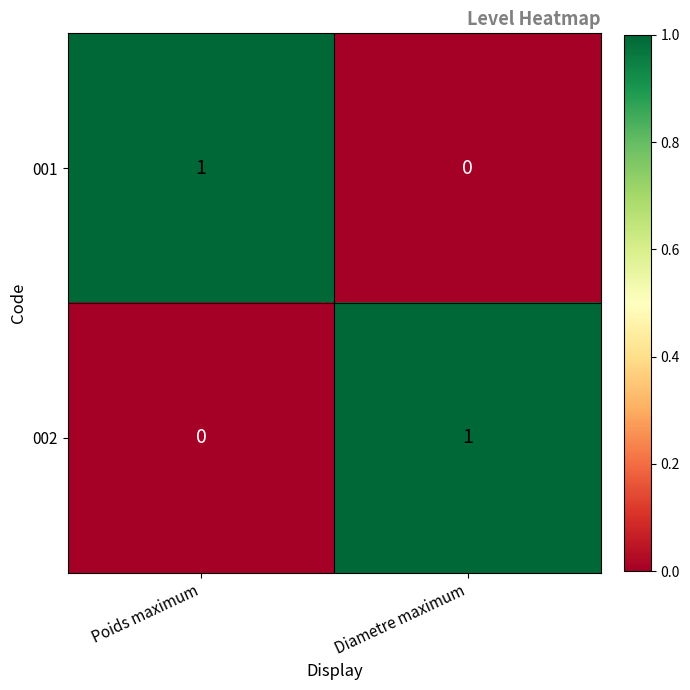

List the labels in order of 002 value, largest first.

Diametre maximum, Poids maximum